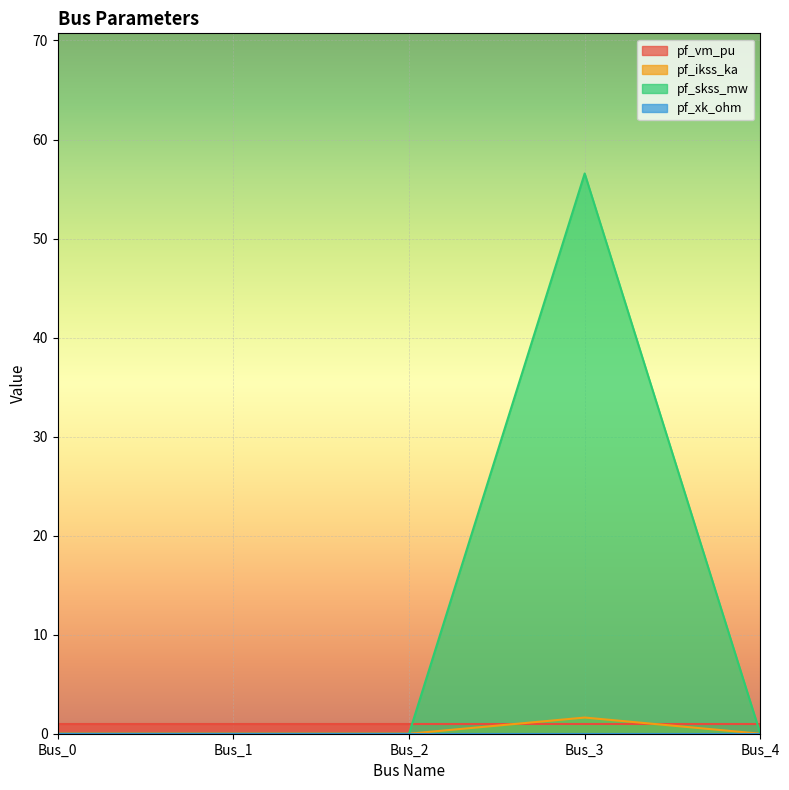

The value of pf_ikss_ka at Bus_1 is -39.1. True or false?

False